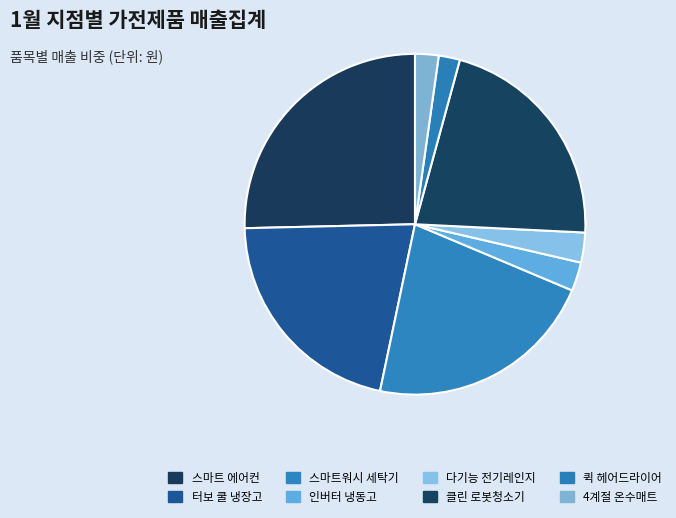

How much of the chart is everything except 클린 로봇청소기?

78.5%